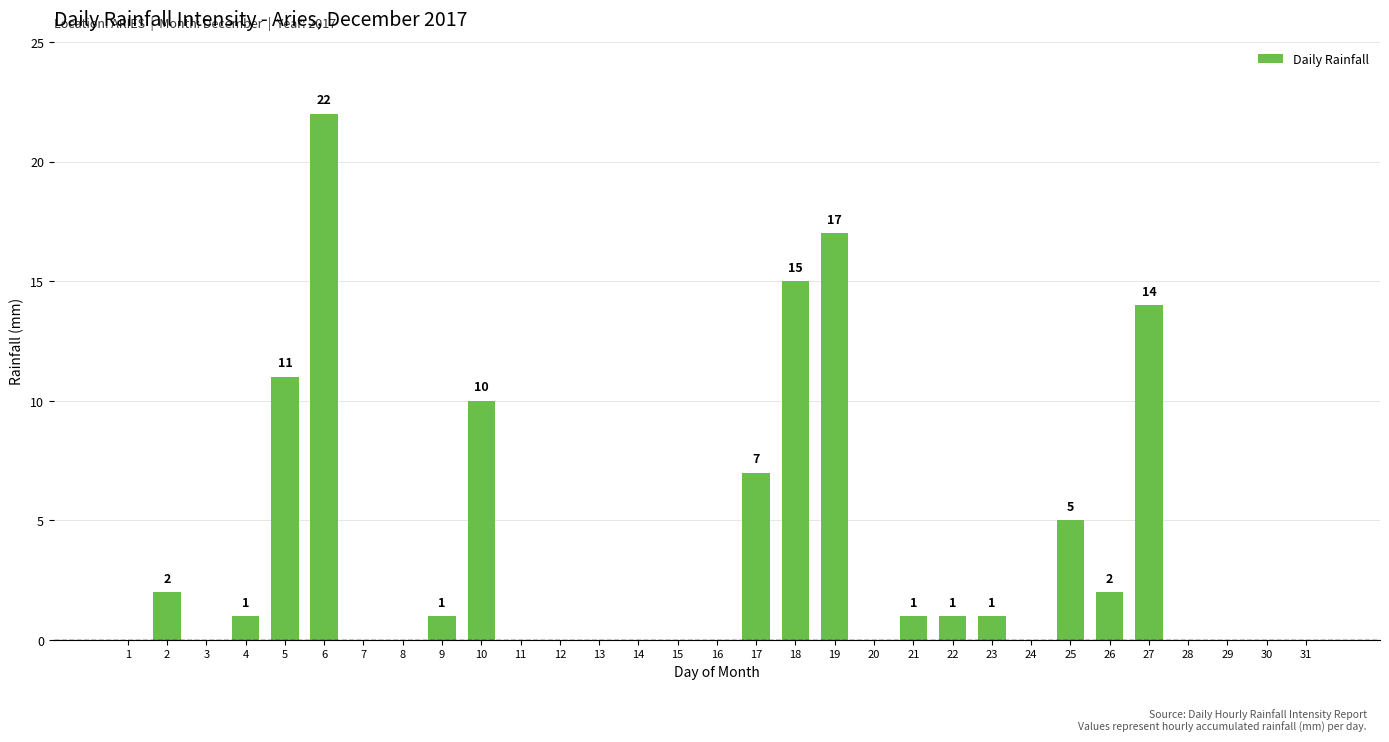

How many distinct data groups are displayed?

1